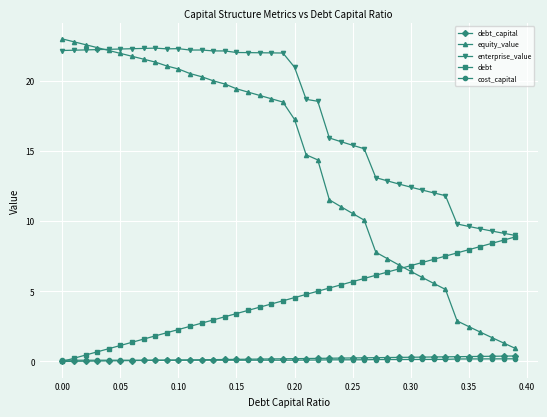

What is the highest value of the equity_value series?

23.0